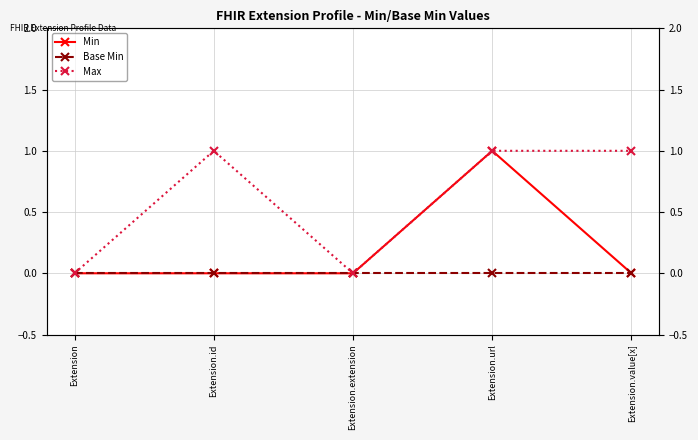

Is the value of Max at Extension.url greater than the value of Base Min at Extension.extension?

Yes